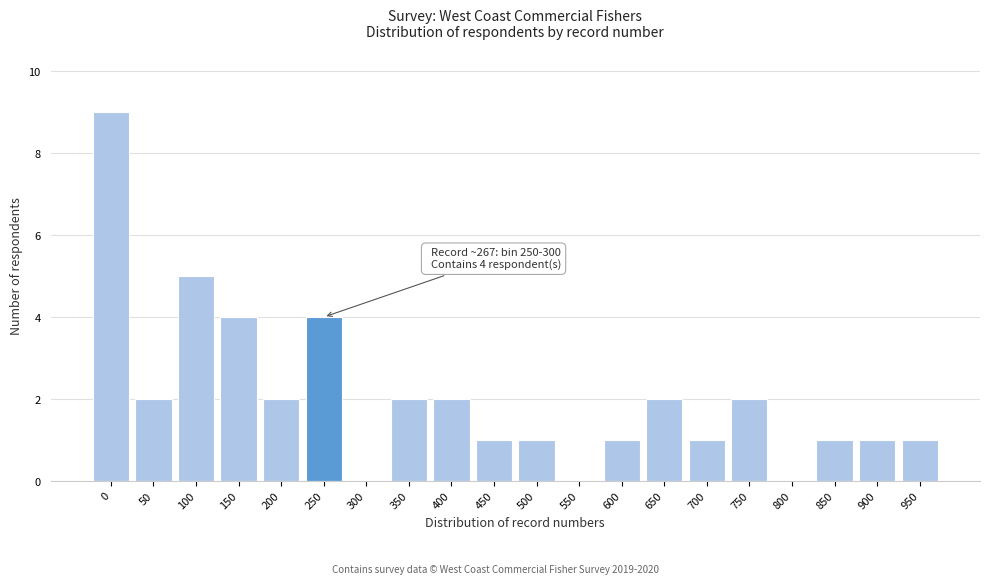

Reading left to right, list all the values displayed in this chart.

0=9	50=2	100=5	150=4	200=2	250=4	300=0	350=2	400=2	450=1	500=1	550=0	600=1	650=2	700=1	750=2	800=0	850=1	900=1	950=1